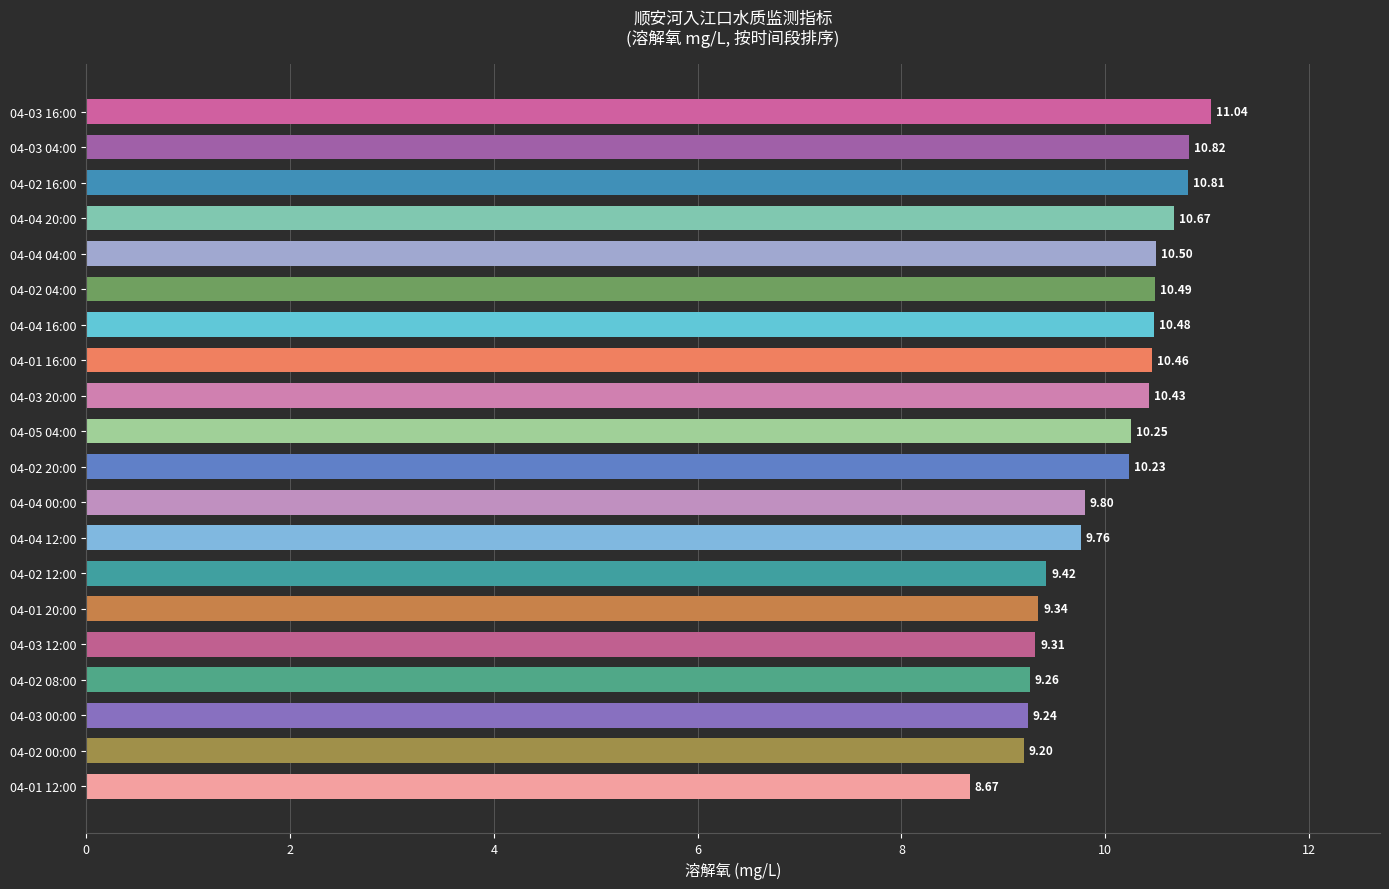

What is the maximum value shown in the chart?

11.0